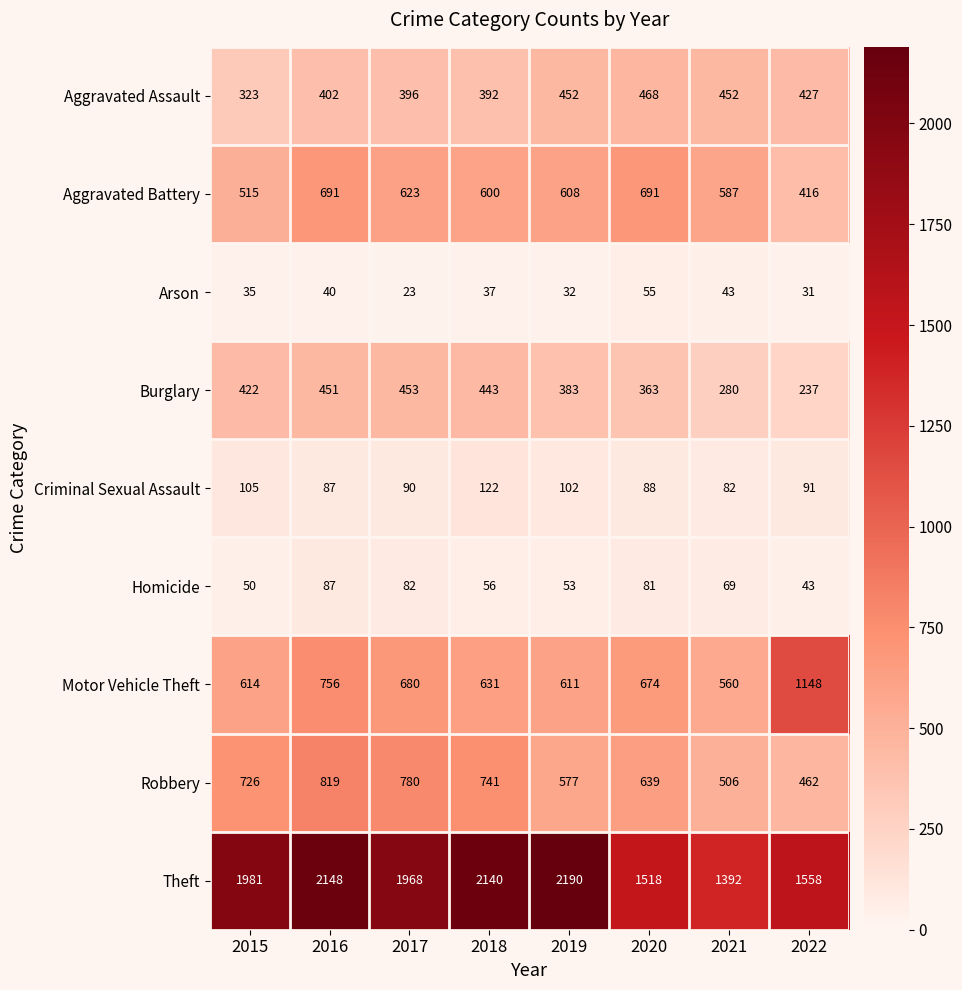

The Robbery series shows 174 at 2017. True or false?

False